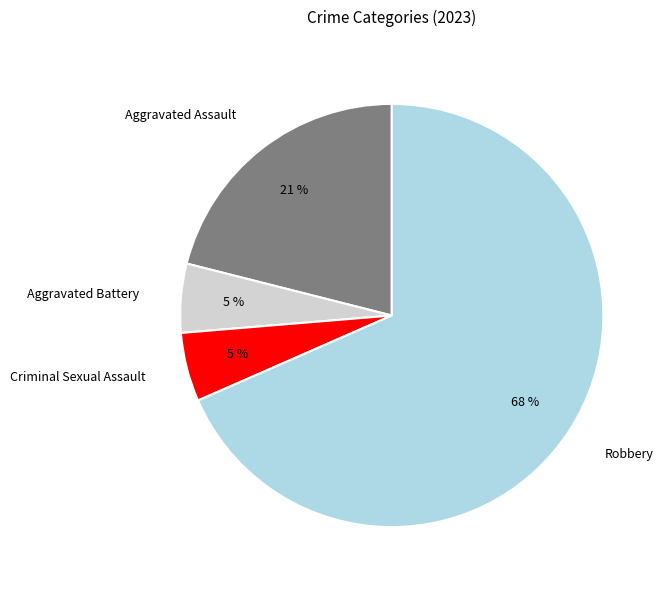

To the nearest percent, what percentage of the pie is Criminal Sexual Assault?

5%